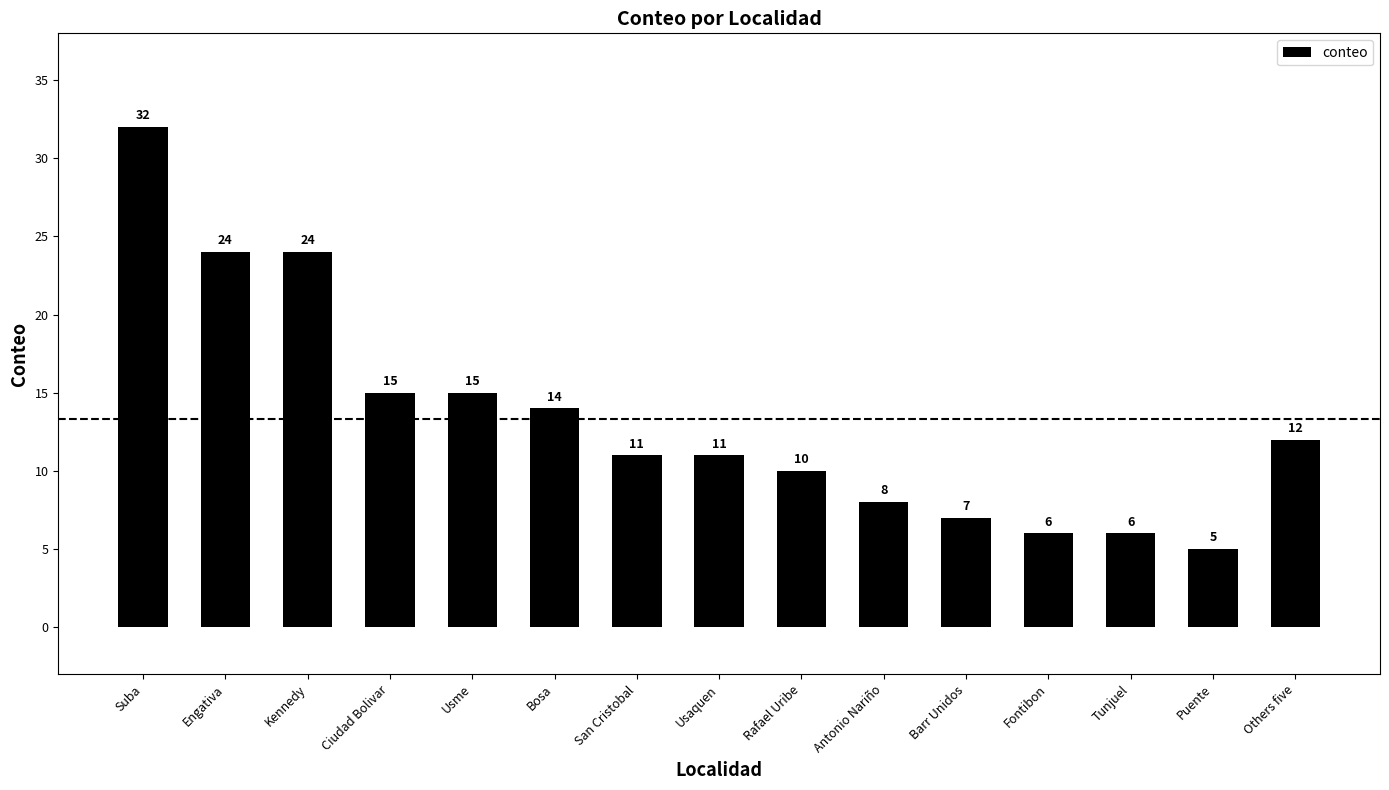

Is it true that the value at San Cristobal is 20?

False